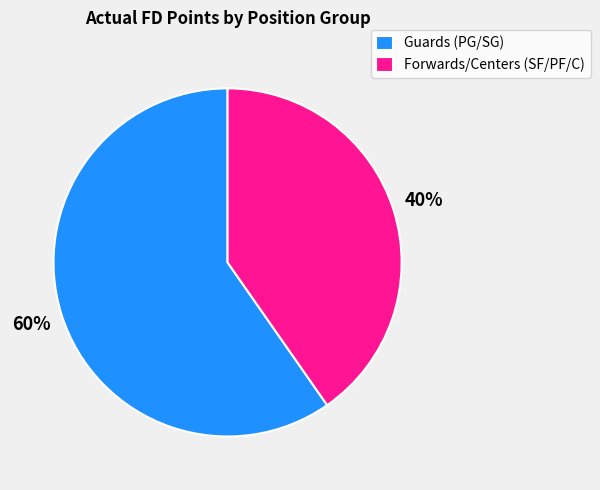

Rank the categories by value from lowest to highest.

Forwards/Centers (SF/PF/C), Guards (PG/SG)